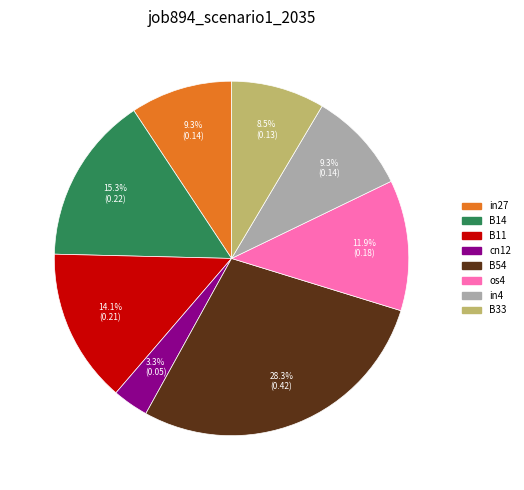

What percentage is the B54 slice, to the nearest percent?

28%